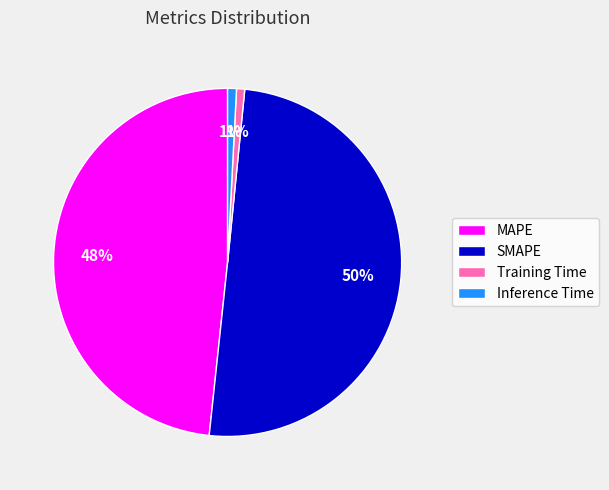

To the nearest percent, what portion does Training Time represent?

1%